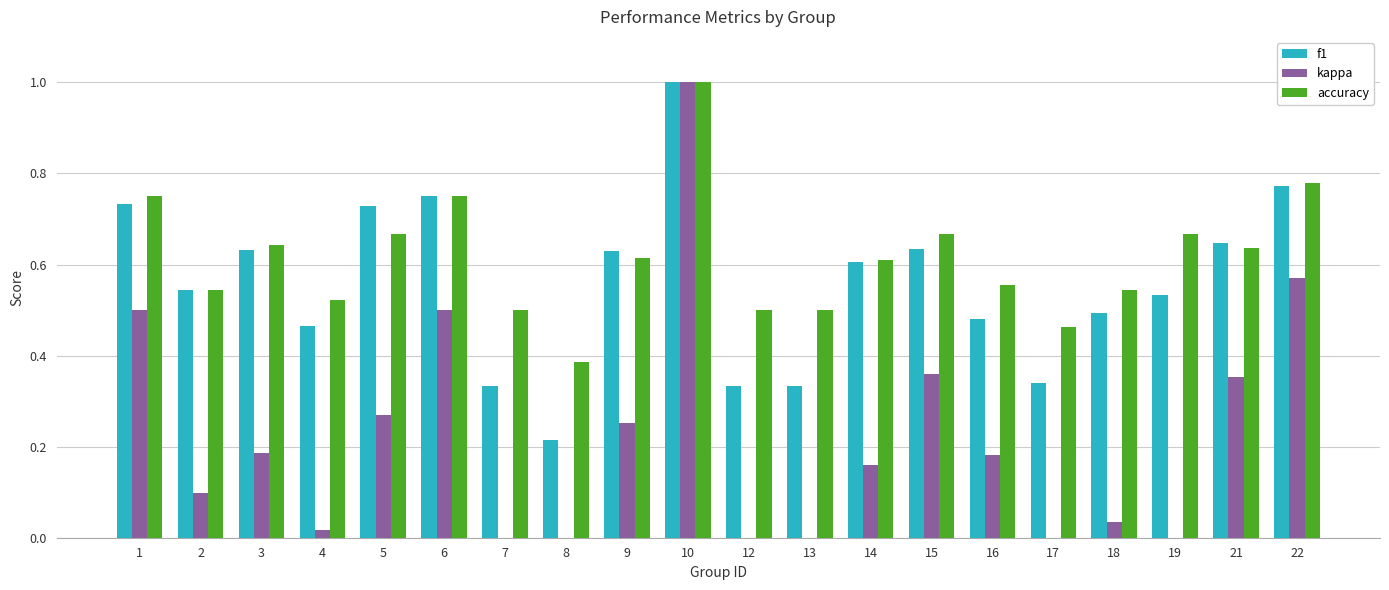

Reading right to left, list all the values displayed in this chart.

f1: 0.8	0.6	0.5	0.5	0.3	0.5	0.6	0.6	0.3	0.3	1.0	0.6	0.2	0.3	0.8	0.7	0.5	0.6	0.5	0.7
kappa: 0.6	0.4	0.0	0.0	-0.2	0.2	0.4	0.2	0.0	0.0	1.0	0.3	0.0	0.0	0.5	0.3	0.0	0.2	0.1	0.5
accuracy: 0.8	0.6	0.7	0.5	0.5	0.6	0.7	0.6	0.5	0.5	1.0	0.6	0.4	0.5	0.8	0.7	0.5	0.6	0.5	0.8